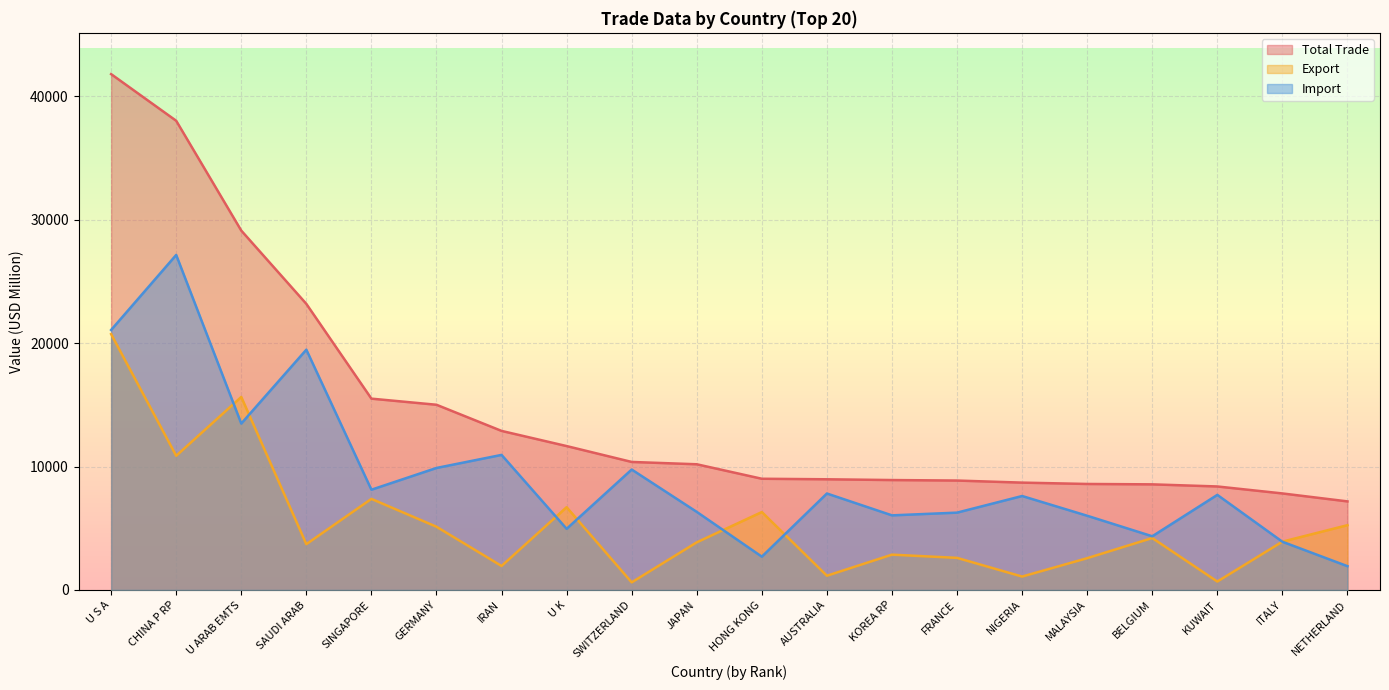

What is the label of the 2nd point from the right?

ITALY